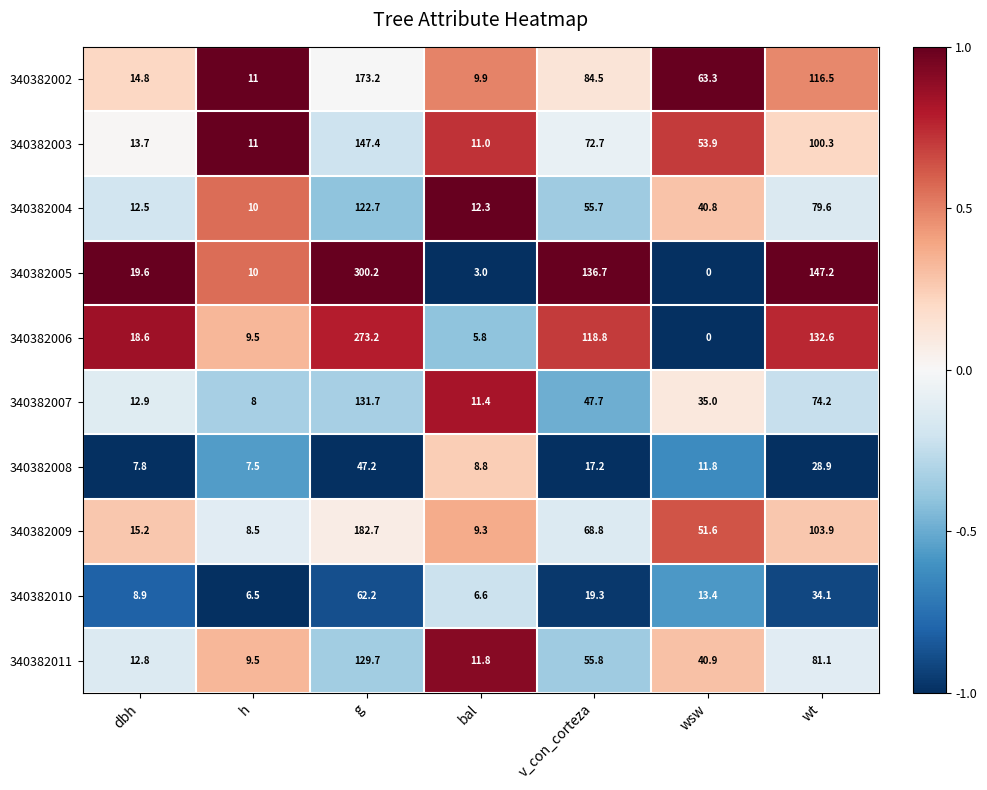

The 340382011 series shows 81.1 at wt. True or false?

True